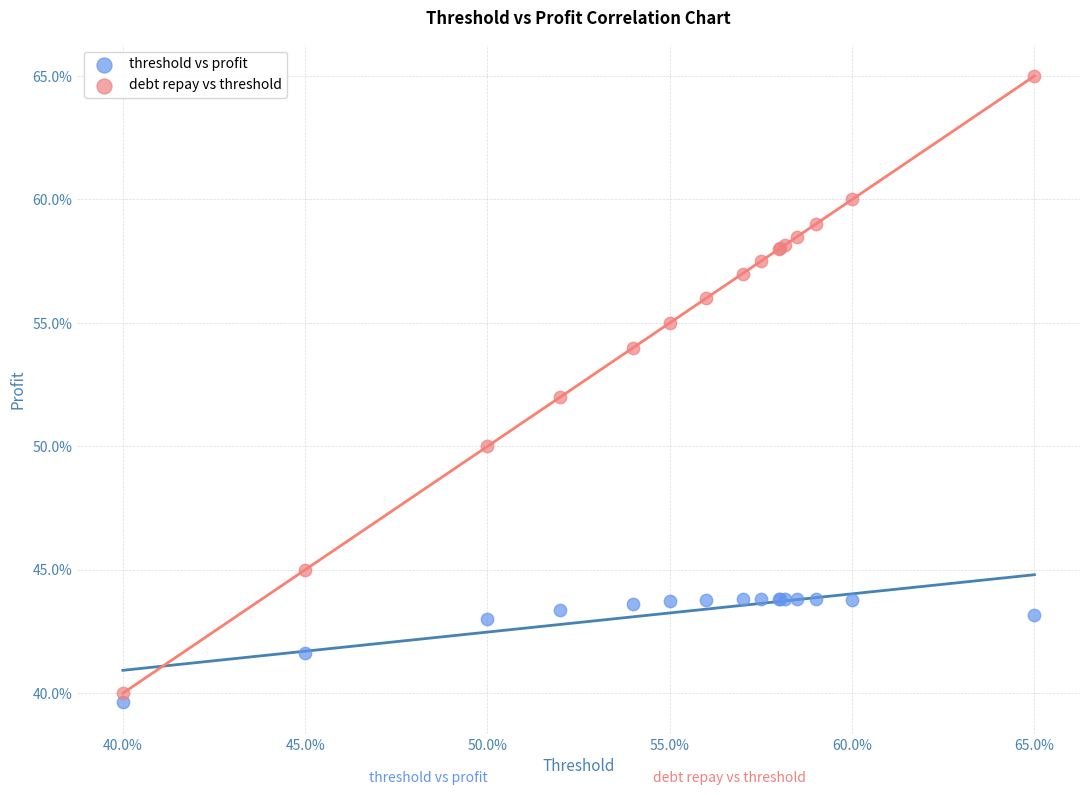

Which series contains the highest Y value?

debt repay vs threshold